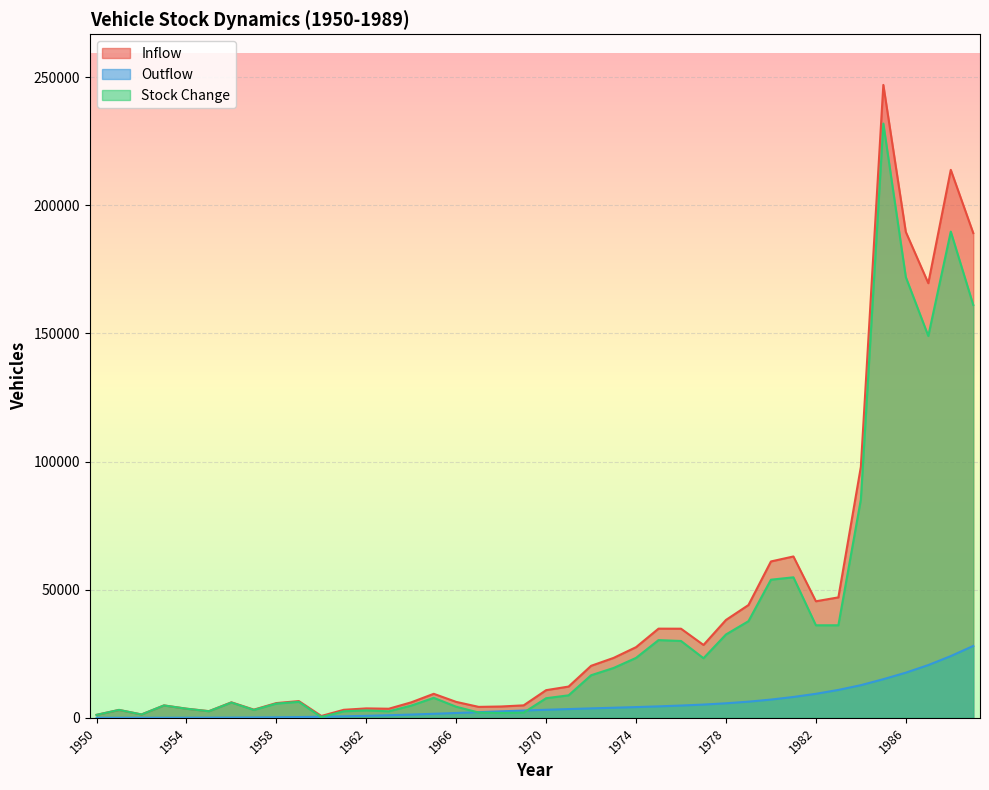

How many times do Stock Change and Outflow cross each other?

4